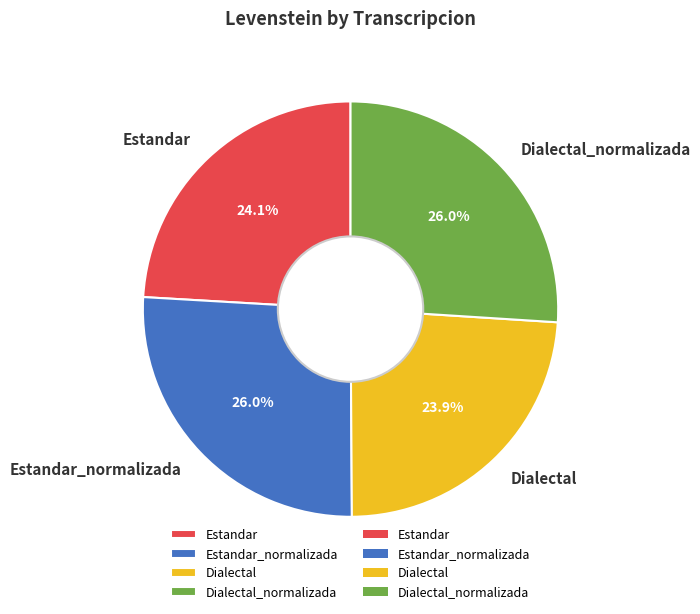

Count the number of slices in the pie.

4